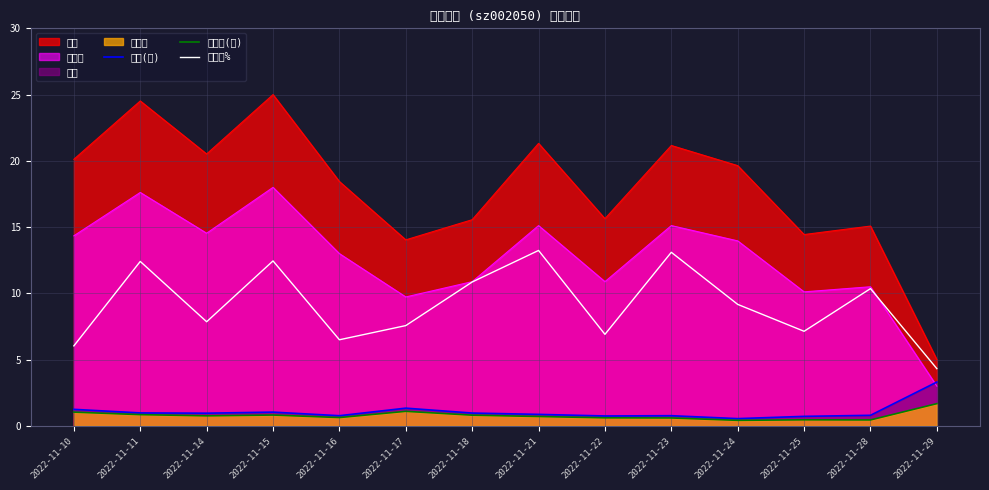

List the series in order of their peak value, highest first.

价格, 市净率, 涨跌幅%, 量比(线), 换手率(线)